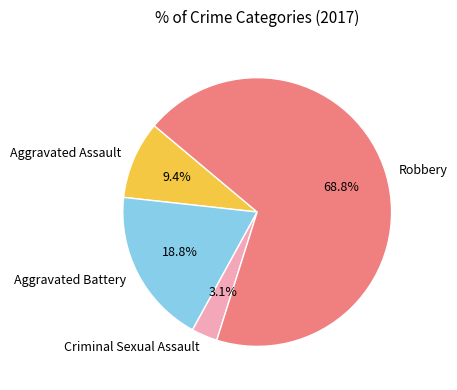

Combined, what portion of the pie is Criminal Sexual Assault and Aggravated Assault?

12.5%